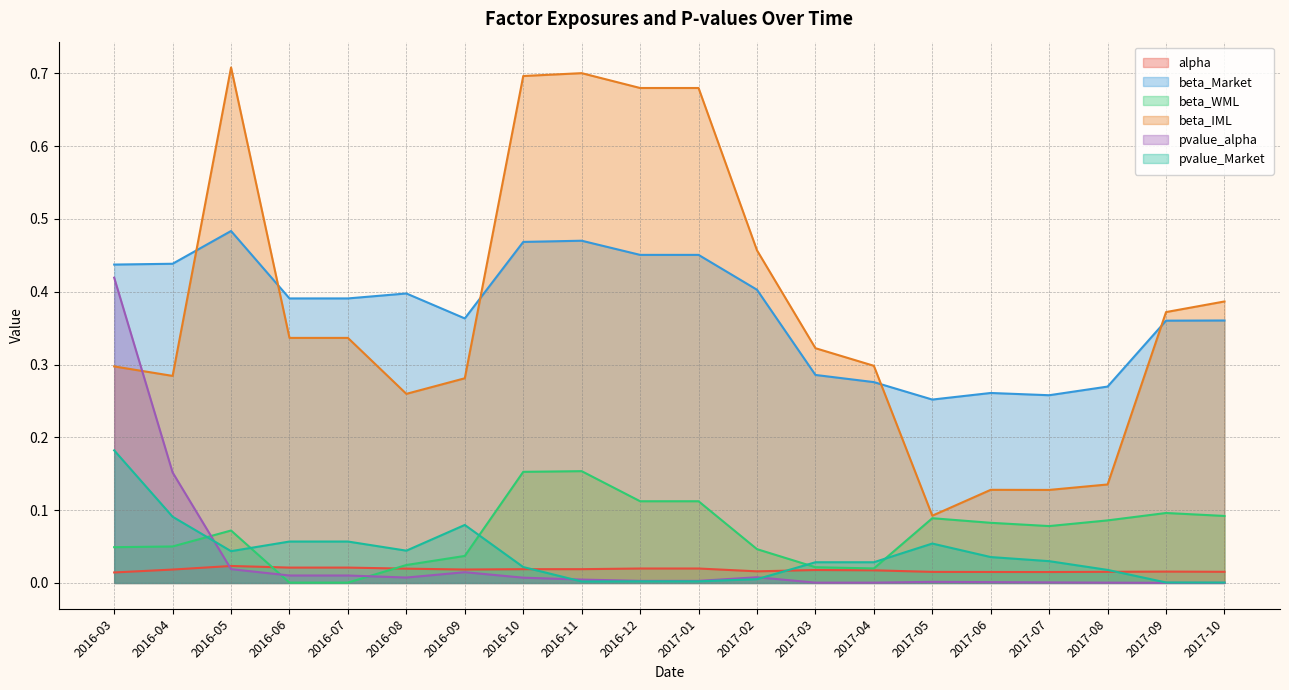

Between 2016-09 and 2017-04, which is larger?

2016-09